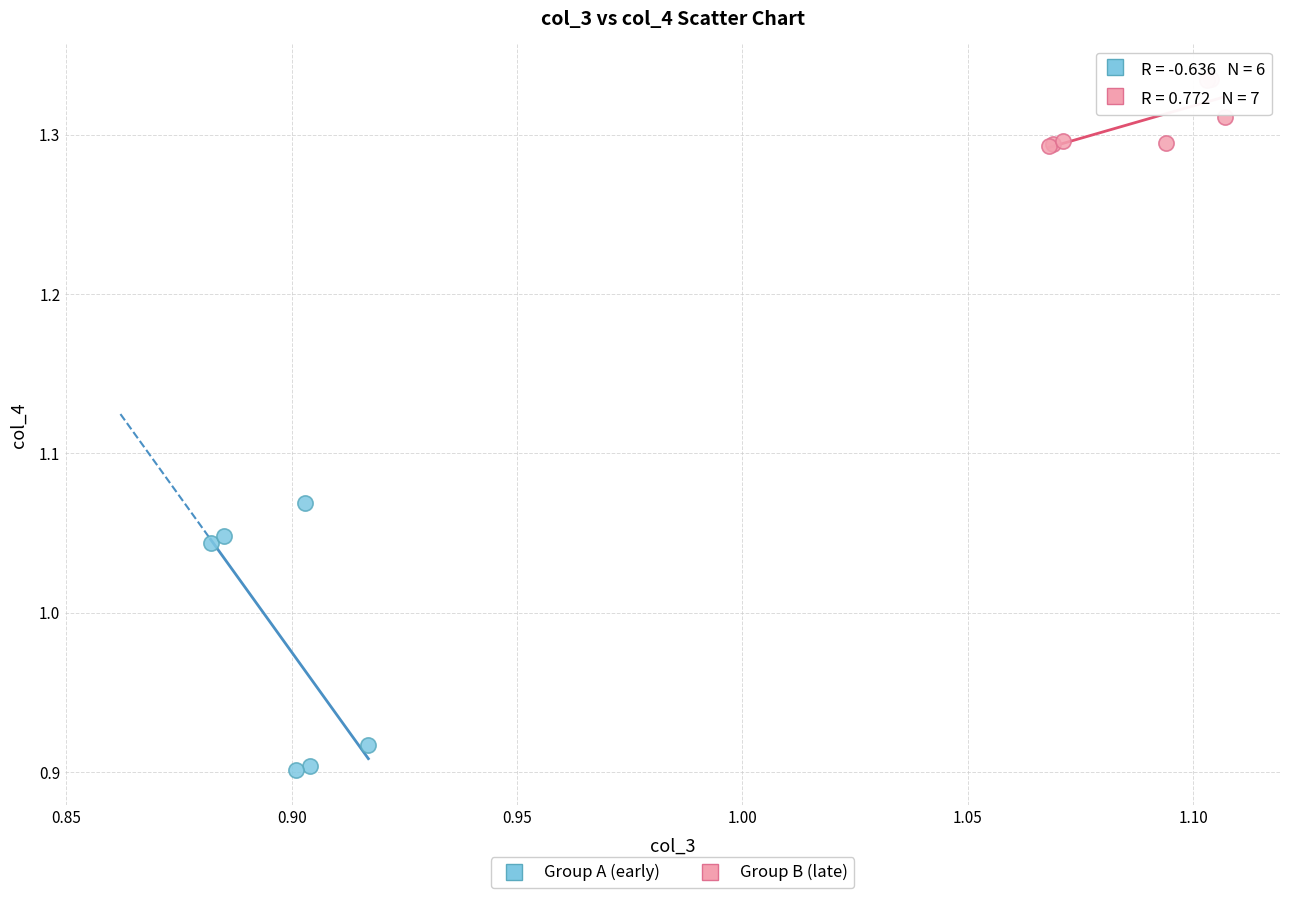

Which series has the widest spread of Y values?

Group A (early)